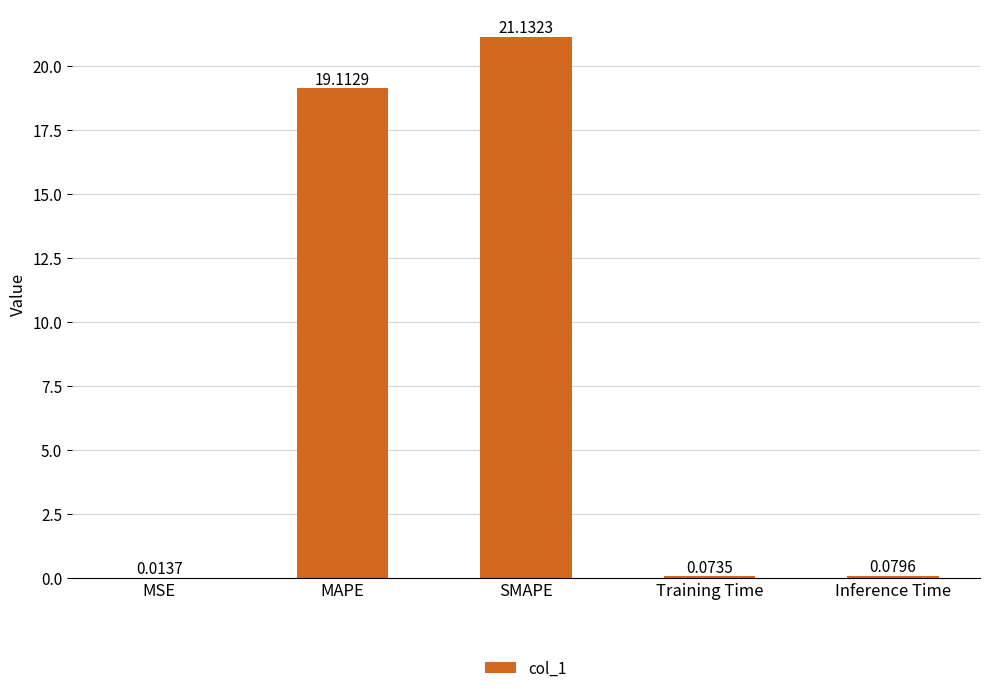

Which has a higher value, Inference Time or MAPE?

MAPE